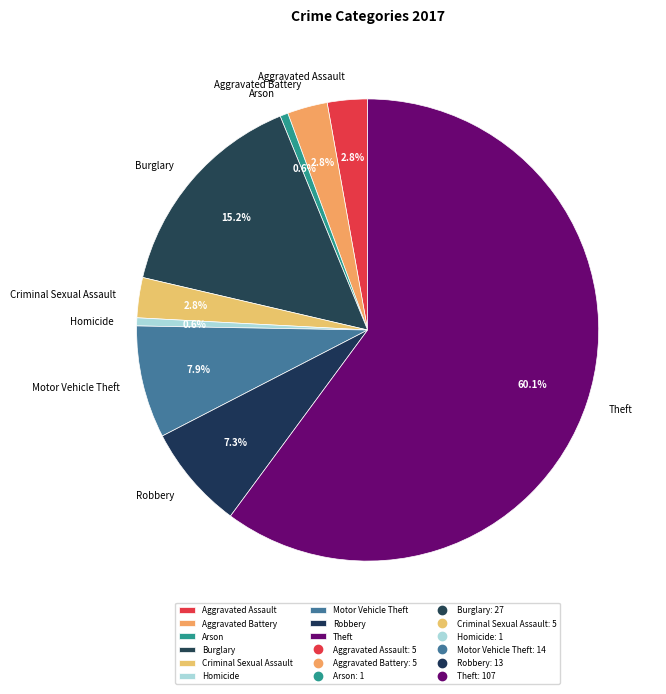

Which category has the biggest portion of the pie?

Theft